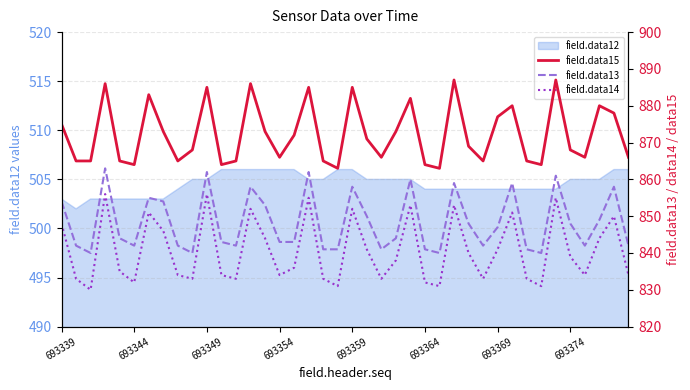

What is the approximate value of field.data13 at 693374, to the nearest 5?

850